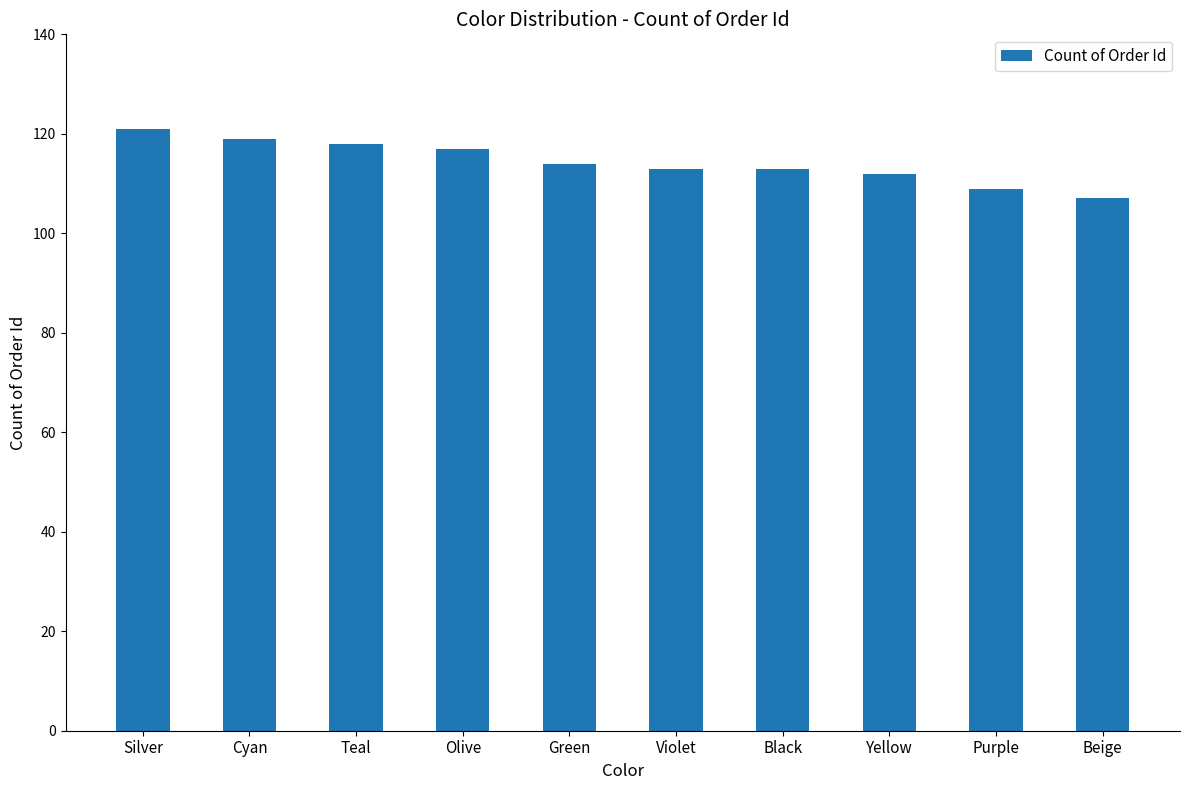

What is the label of the 10th bar from the right?

Silver